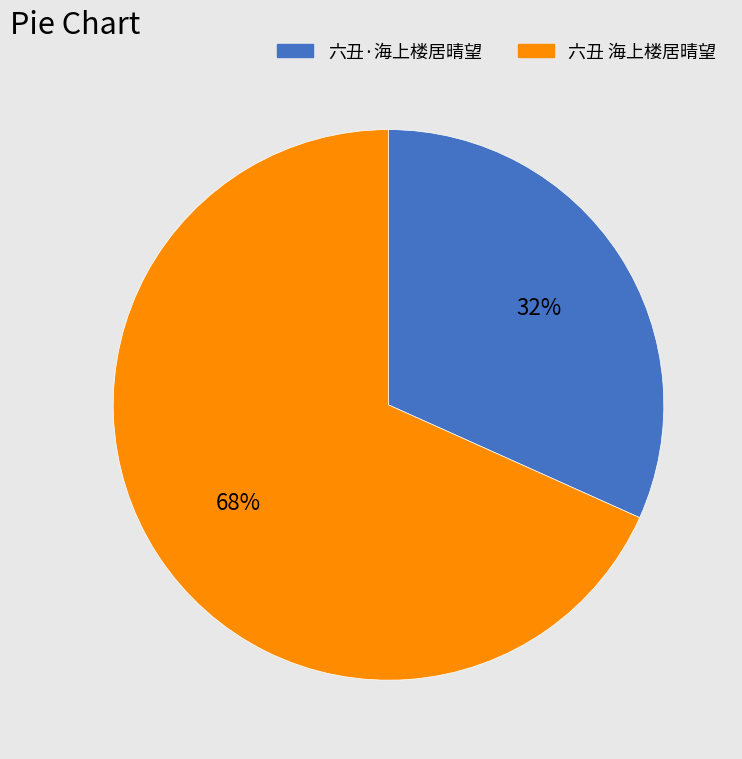

How many segments does this pie chart have?

2